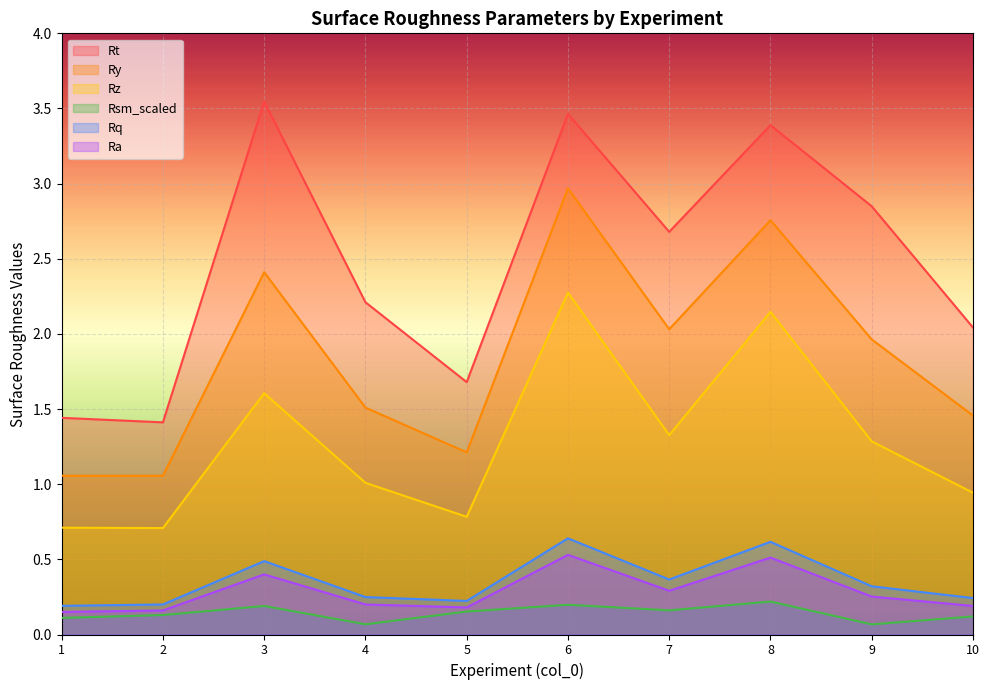

List the labels in order of Rt value, largest first.

3, 6, 8, 9, 7, 4, 10, 5, 1, 2